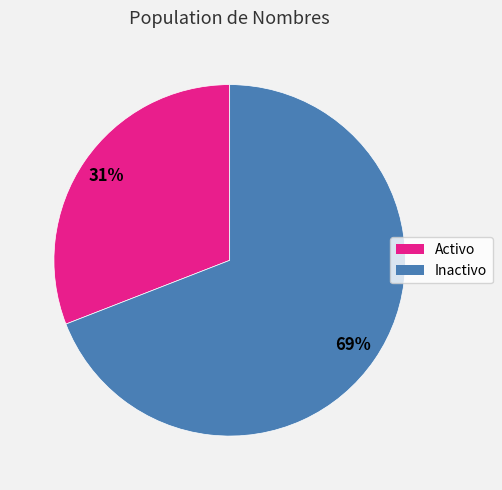

Is it true that Activo is 31% of the pie?

True